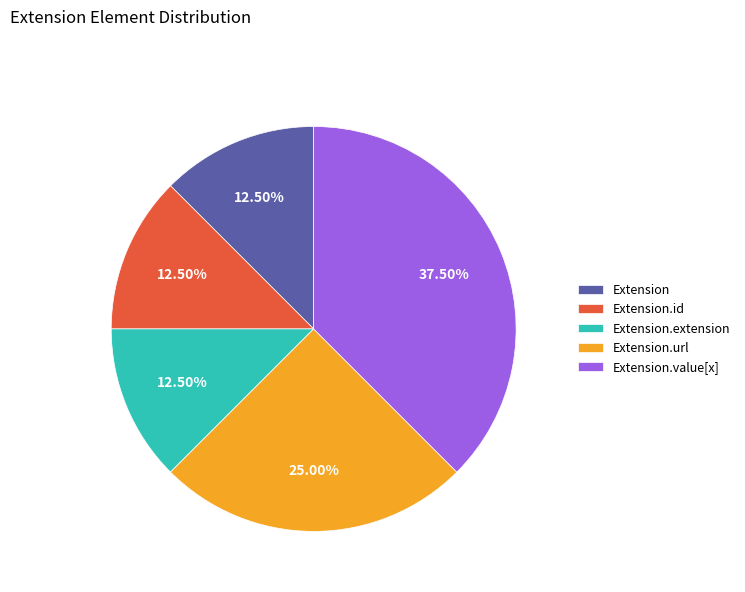

To the nearest percent, what is the combined percentage of Extension.id and Extension.value[x]?

50%